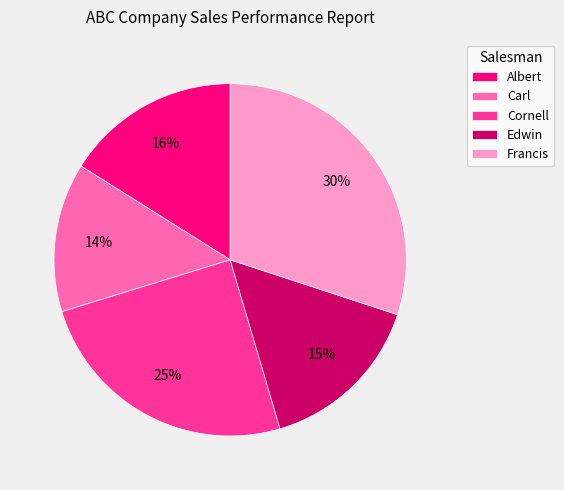

Is Edwin the majority of the pie?

No